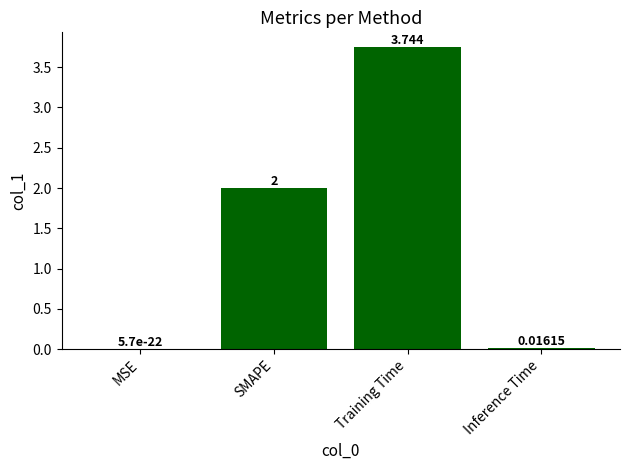

Which category has the highest value across all series?

Training Time